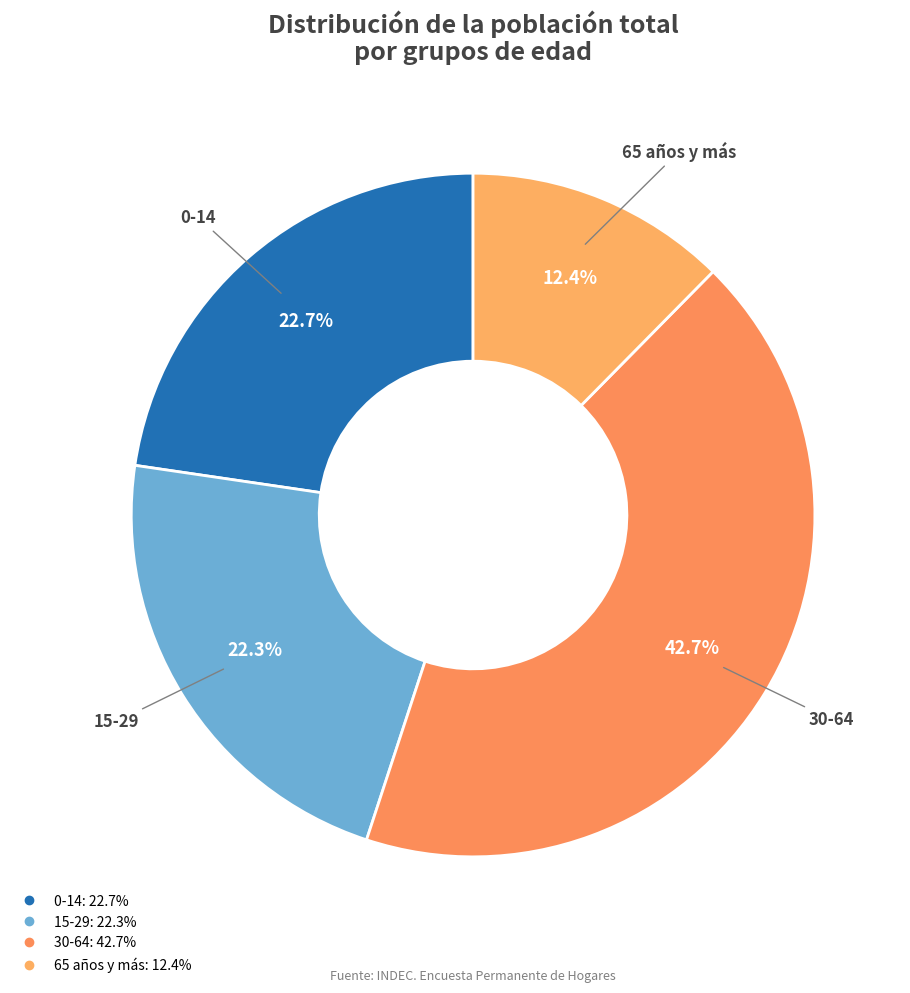

Which category has the smallest portion of the pie?

65 años y más